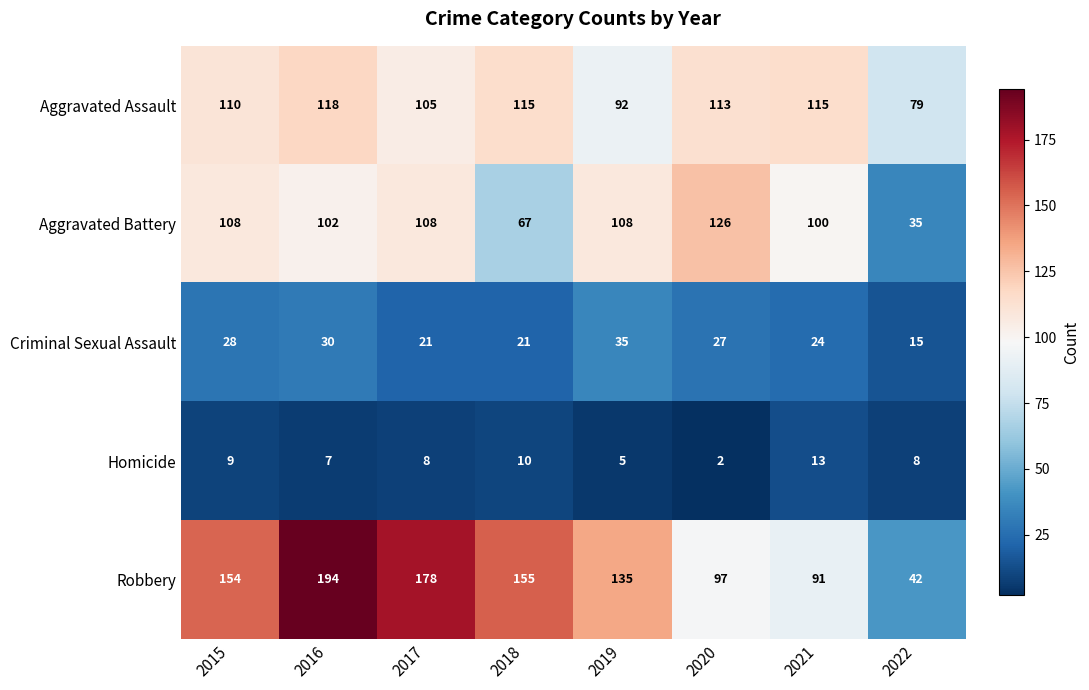

Is it true that Homicide equals 6 at 2015?

False